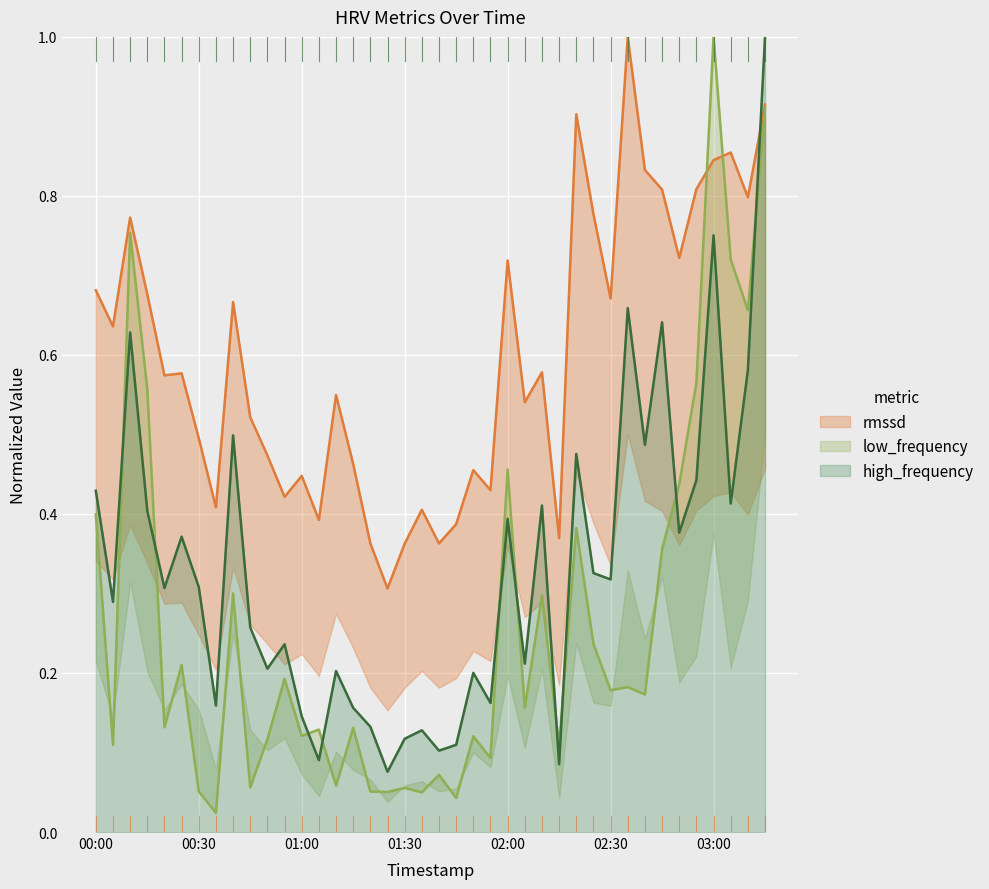

What is the maximum value for high_frequency?

1.0